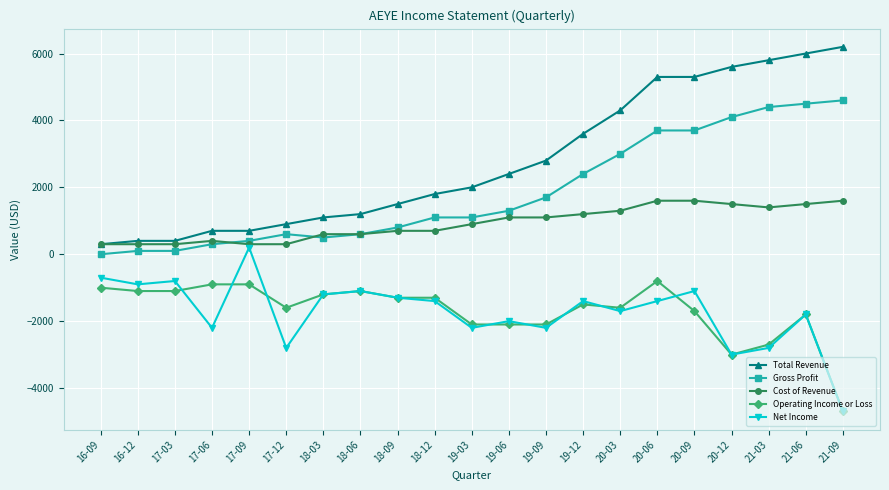

At 17-12, list the series in order from smallest to largest.

Net Income, Operating Income or Loss, Cost of Revenue, Gross Profit, Total Revenue